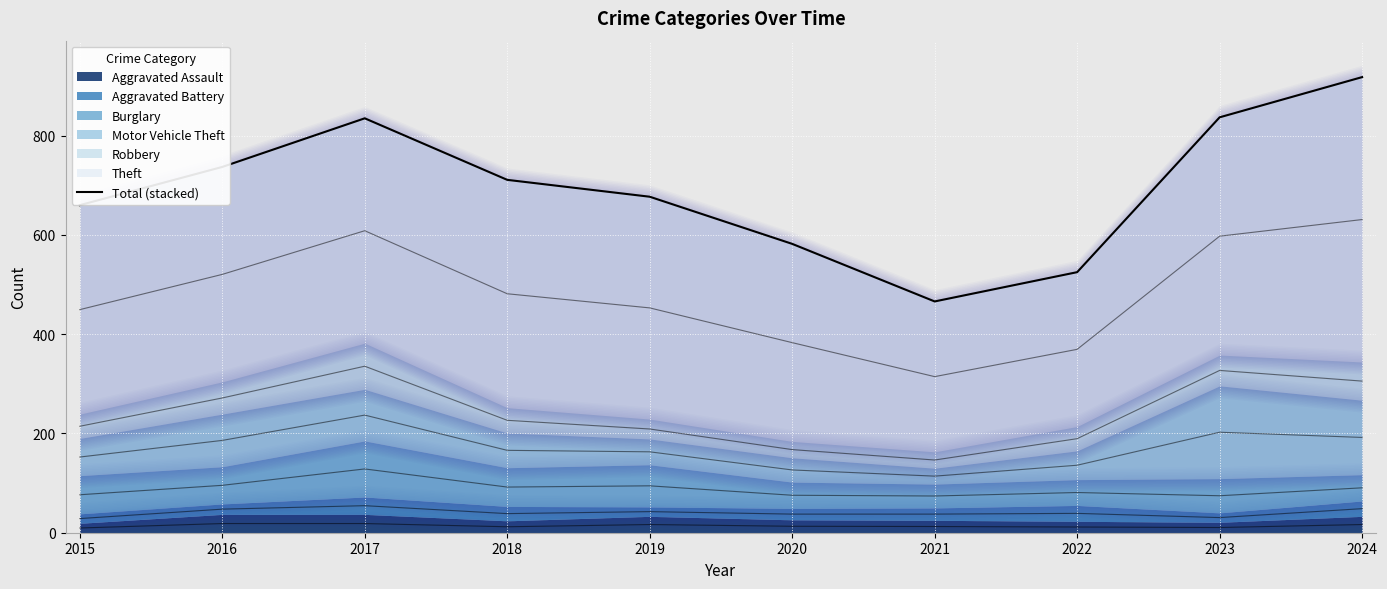

Is it true that the value at 2021 is 466?

True